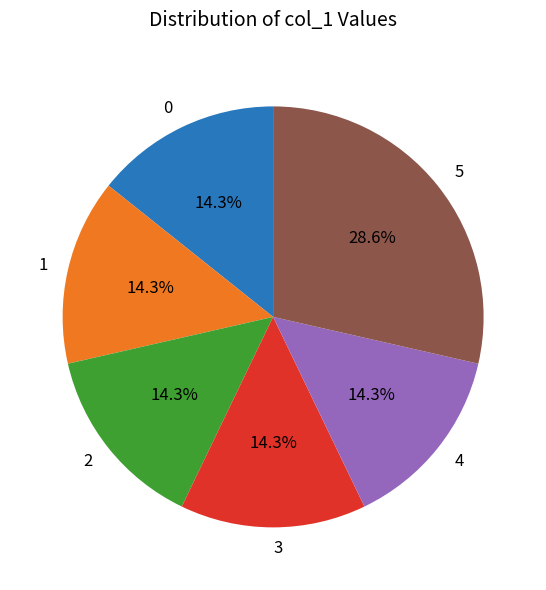

To the nearest percent, what is the difference between the 3 and 1 slice percentages?

0%